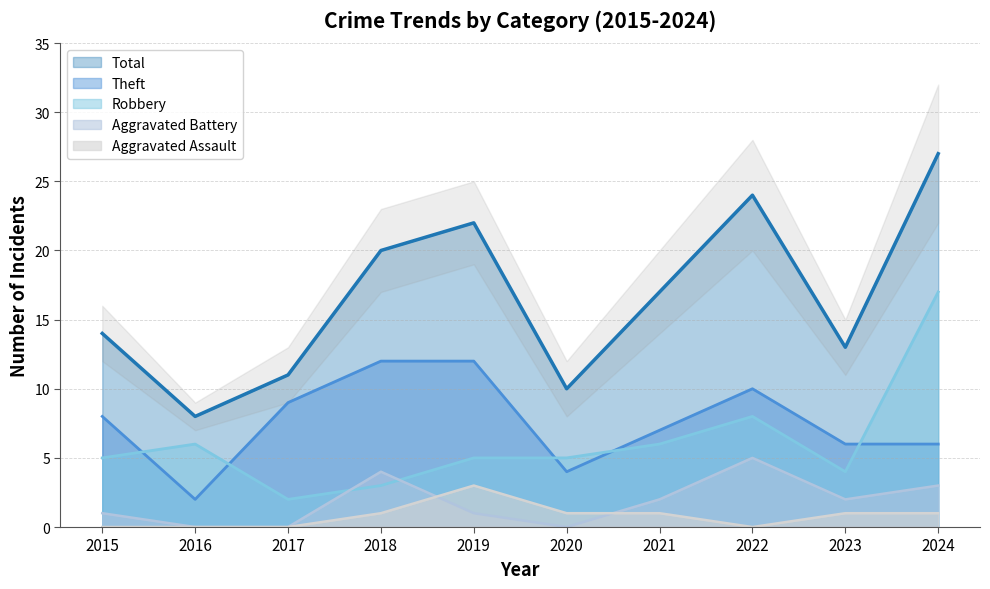

Rank the categories by Aggravated Assault value from lowest to highest.

2015, 2016, 2017, 2022, 2018, 2020, 2021, 2023, 2024, 2019